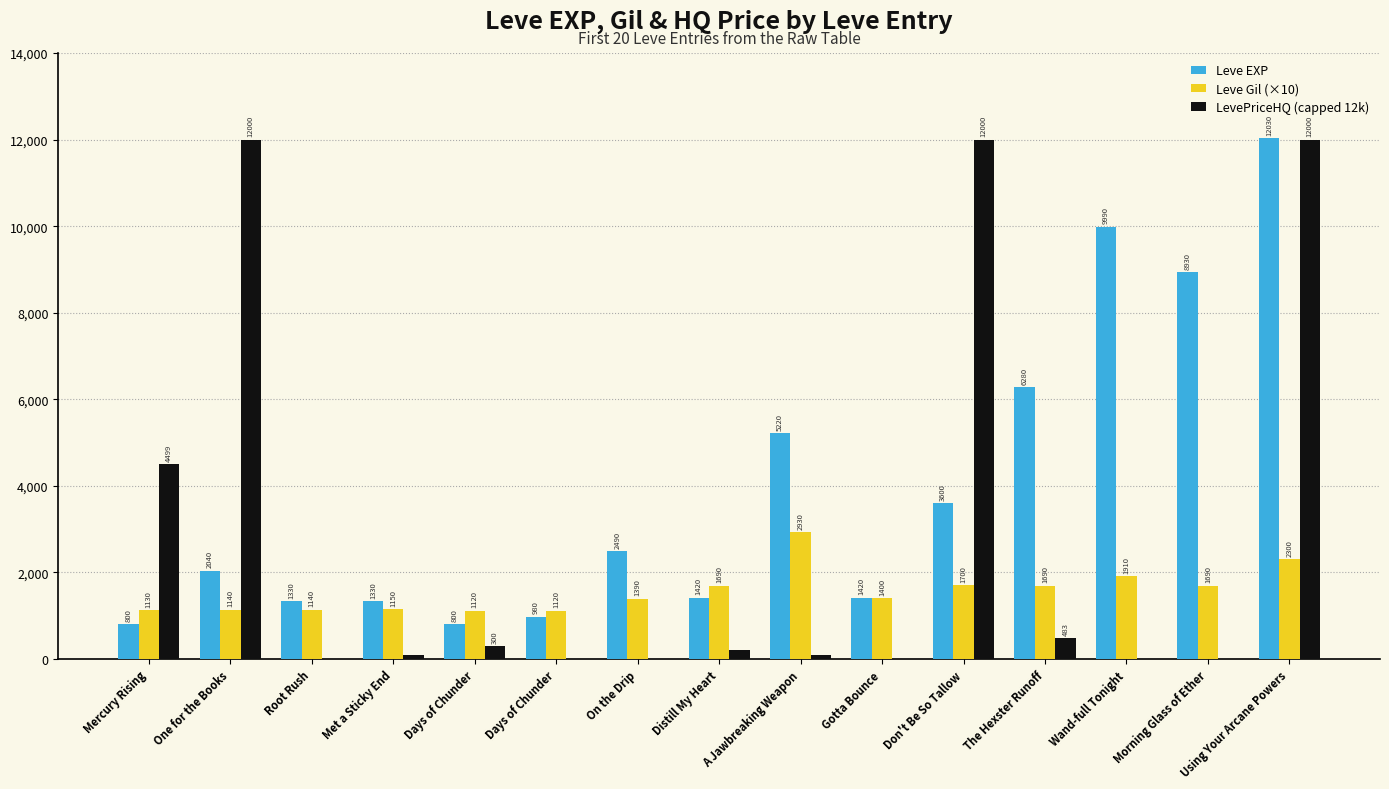

Reading left to right, extract all data points from this chart.

Leve EXP: Mercury Rising=800.0	One for the Books=2040.0	Root Rush=1330.0	Met a Sticky End=1330.0	Days of Chunder=800.0	Days of Chunder=980.0	On the Drip=2490.0	Distill My Heart=1420.0	A Jawbreaking Weapon=5220.0	Gotta Bounce=1420.0	Don't Be So Tallow=3600.0	The Hexster Runoff=6280.0	Wand-full Tonight=9990.0	Morning Glass of Ether=8930.0	Using Your Arcane Powers=12030.0
Leve Gil (×10): Mercury Rising=1130.0	One for the Books=1140.0	Root Rush=1140.0	Met a Sticky End=1150.0	Days of Chunder=1120.0	Days of Chunder=1120.0	On the Drip=1390.0	Distill My Heart=1690.0	A Jawbreaking Weapon=2930.0	Gotta Bounce=1400.0	Don't Be So Tallow=1700.0	The Hexster Runoff=1690.0	Wand-full Tonight=1910.0	Morning Glass of Ether=1690.0	Using Your Arcane Powers=2300.0
LevePriceHQ (capped 12k): Mercury Rising=4499.8	One for the Books=12000.0	Root Rush=0.0	Met a Sticky End=99.0	Days of Chunder=300.0	Days of Chunder=0.0	On the Drip=0.0	Distill My Heart=199.0	A Jawbreaking Weapon=85.0	Gotta Bounce=0.0	Don't Be So Tallow=12000.0	The Hexster Runoff=483.3	Wand-full Tonight=0.0	Morning Glass of Ether=0.0	Using Your Arcane Powers=12000.0